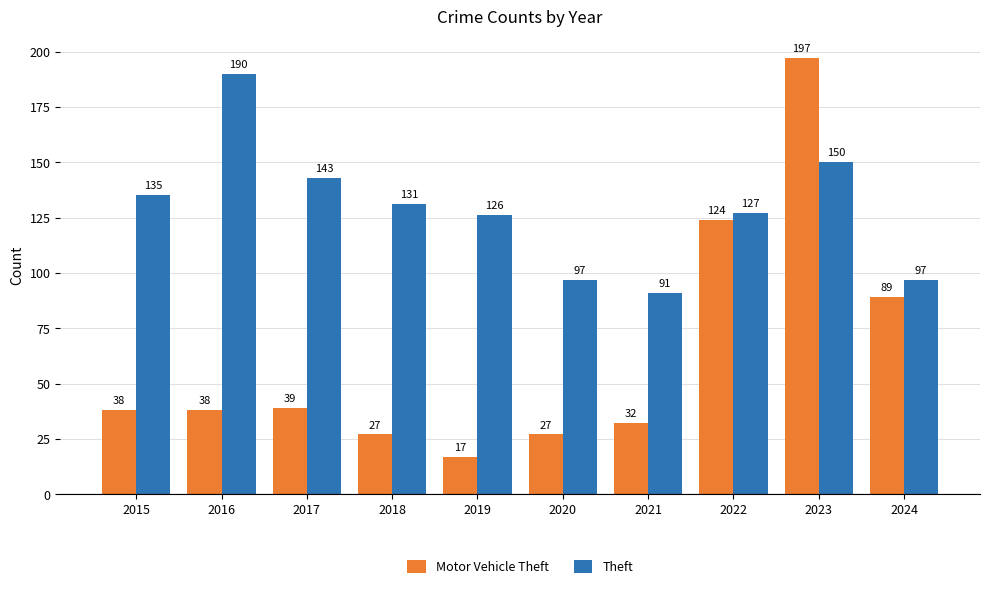

Rank the series by their average value, from lowest to highest.

Motor Vehicle Theft, Theft